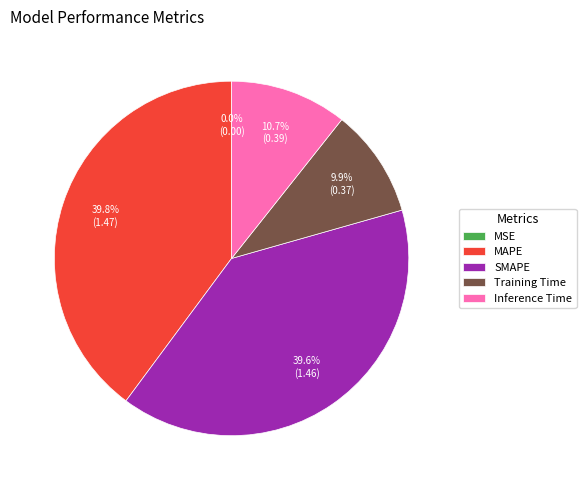

How much of the chart is everything except SMAPE?

60.4%